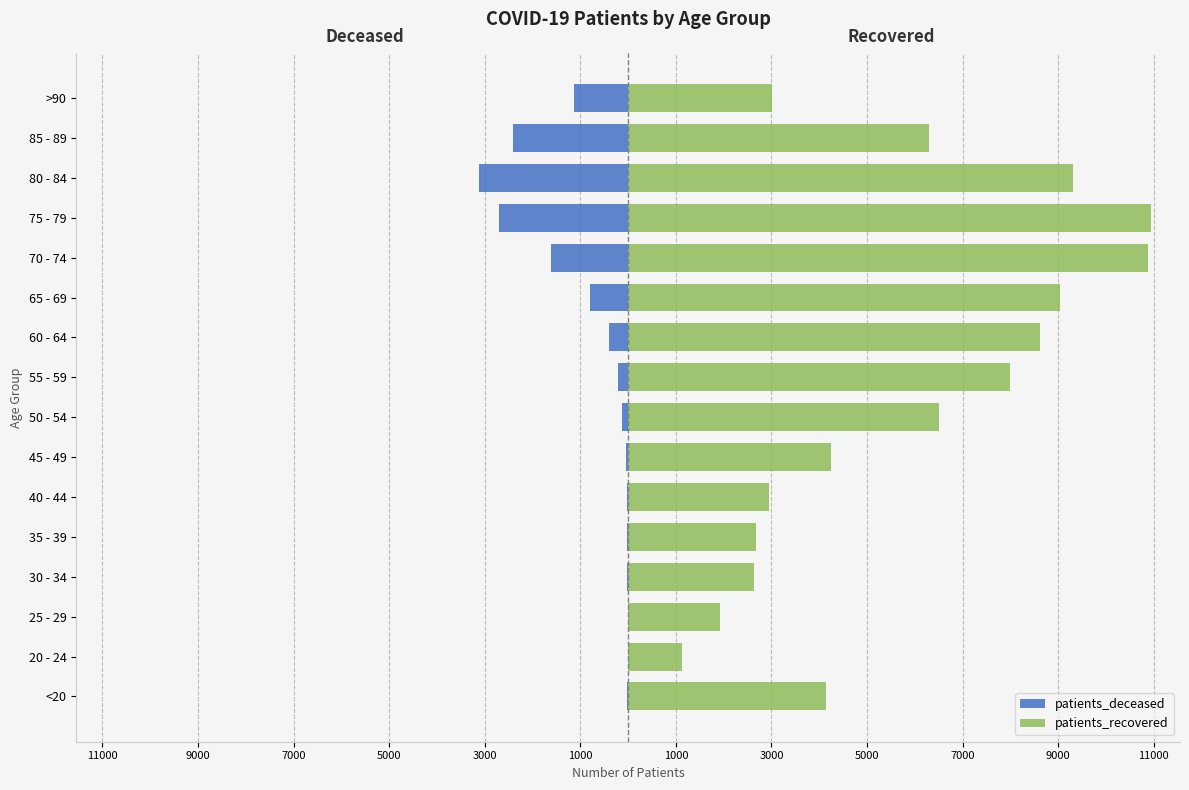

Is it true that patients_deceased equals -6 at <20?

False